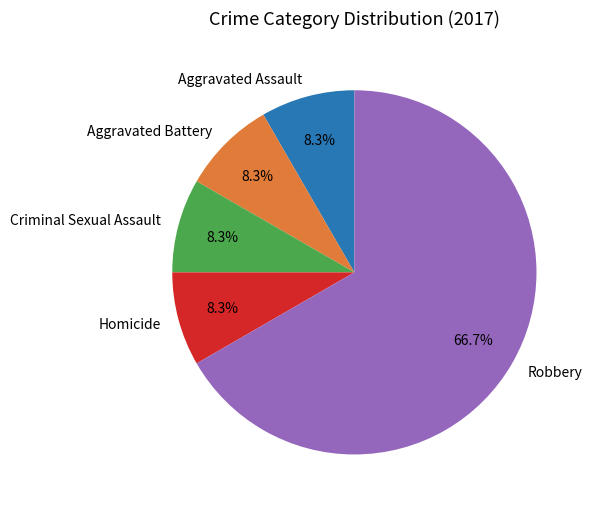

Is it true that Homicide is 15% of the pie?

False